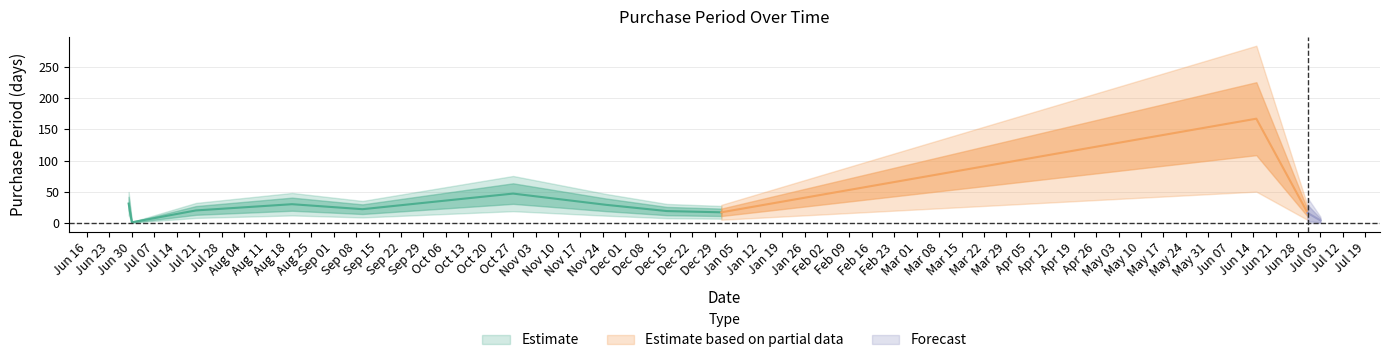

How many points are higher than both their immediate neighbors (excluding endpoints)?

3